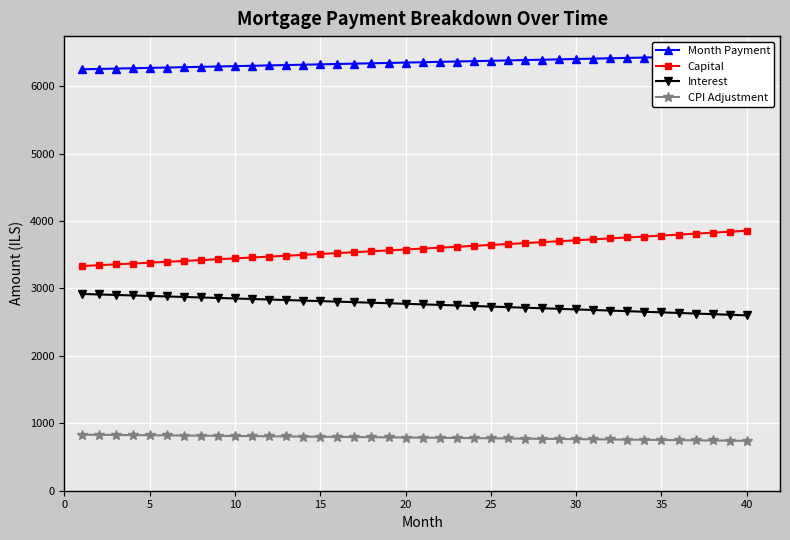

Which series has the widest spread of values?

Capital